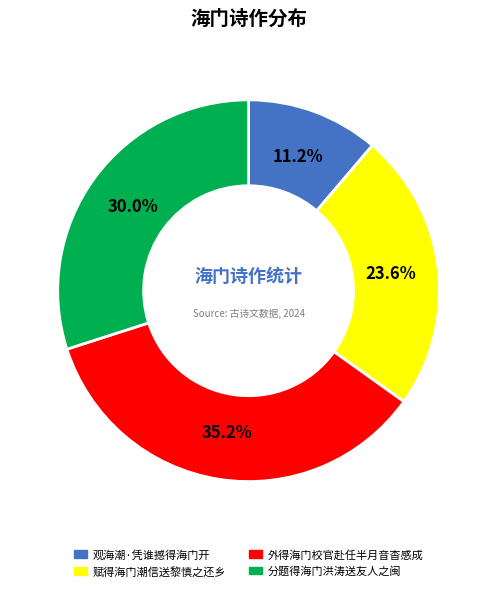

Is there any slice that represents more than half of the pie?

No